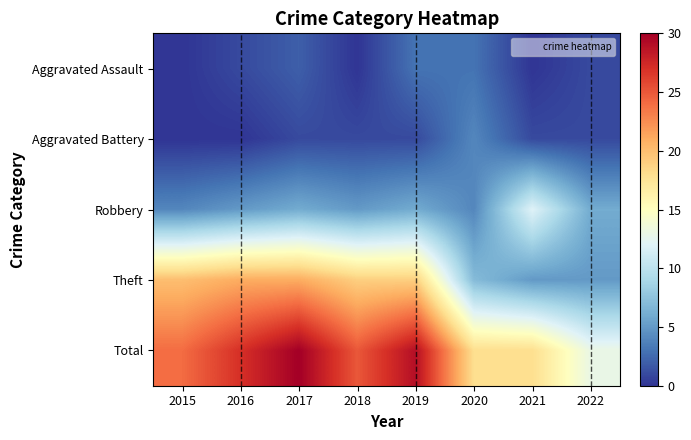

Reading left to right, list all the values displayed in this chart.

Aggravated Assault: 2015=0	2016=1	2017=2	2018=0	2019=3	2020=3	2021=0	2022=1
Aggravated Battery: 2015=0	2016=0	2017=1	2018=1	2019=1	2020=4	2021=1	2022=1
Robbery: 2015=4	2016=5	2017=6	2018=5	2019=6	2020=4	2021=12	2022=6
Theft: 2015=20	2016=21	2017=21	2018=19	2019=19	2020=7	2021=5	2022=5
Total: 2015=24	2016=27	2017=30	2018=25	2019=29	2020=18	2021=18	2022=13